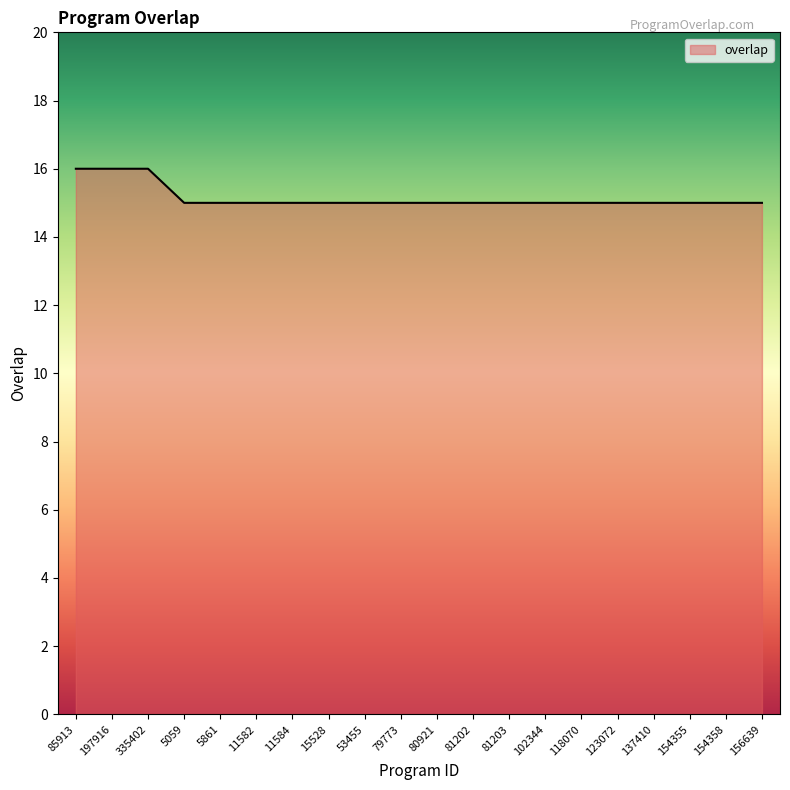

What position from the left is 79773?

10